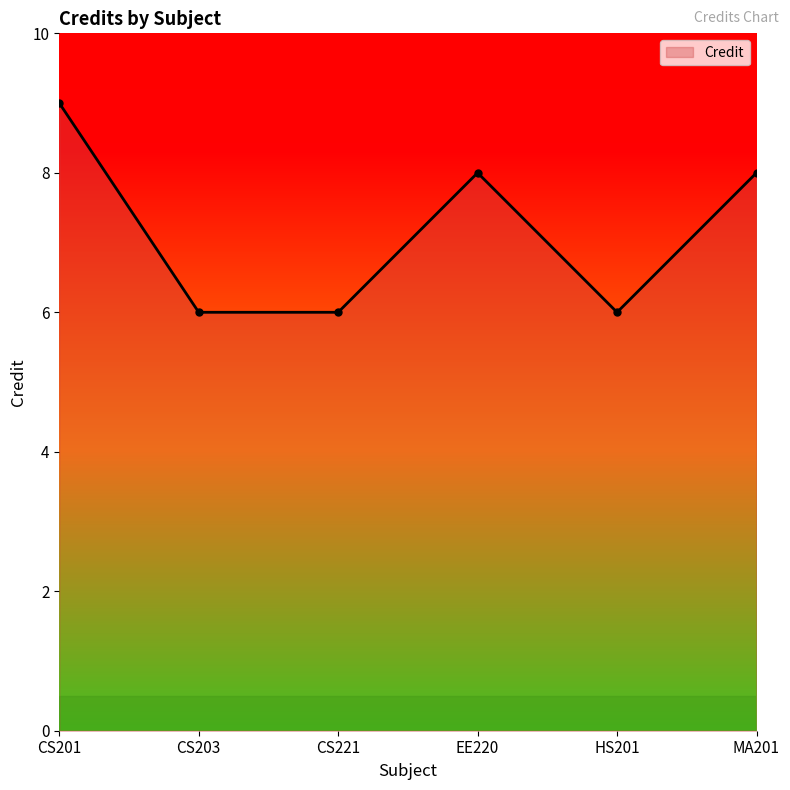

Count the values in the range 6 to 8.

5